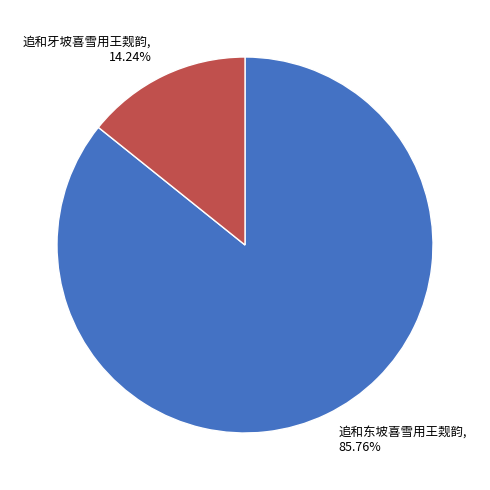

Combined, do 追和东坡喜雪用王觌韵 and 追和牙坡喜雪用王觌韵 account for over 50%?

Yes